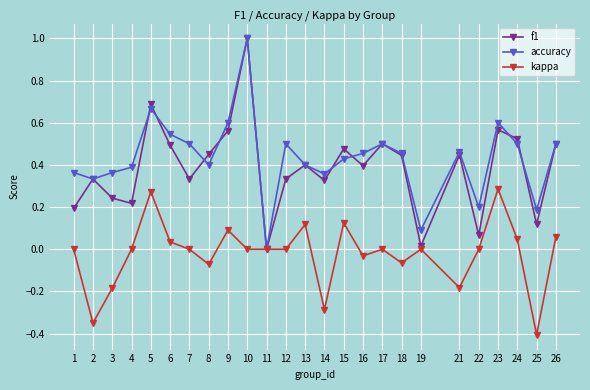

Between 3 and 5, which series saw the biggest shift?

kappa